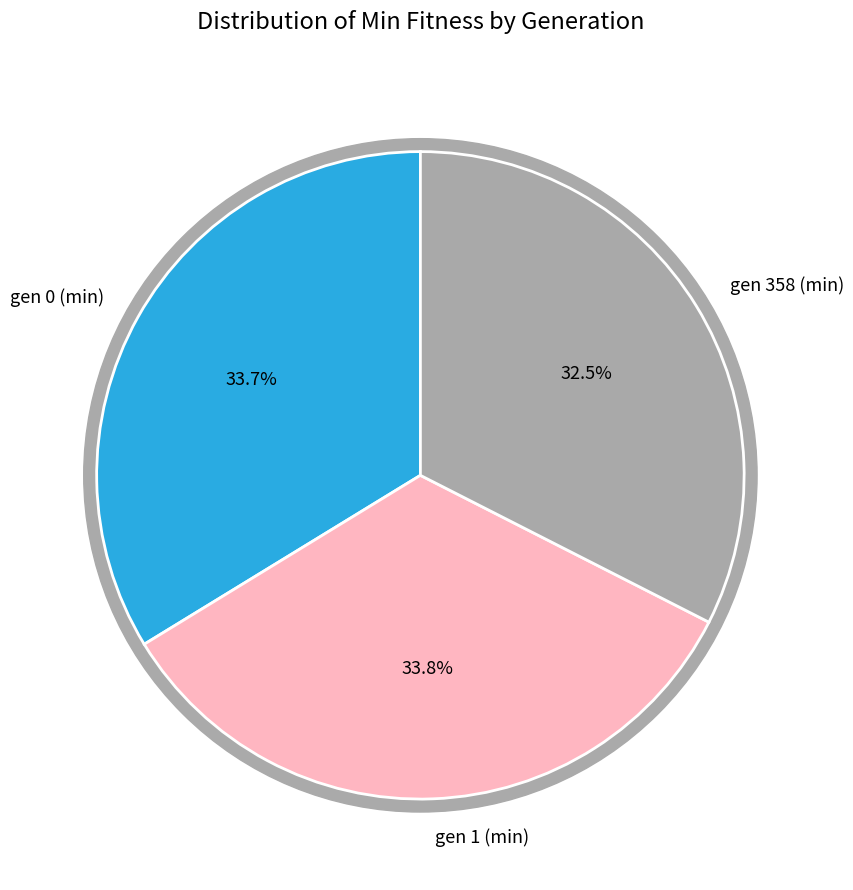

Does any single category account for the majority?

No